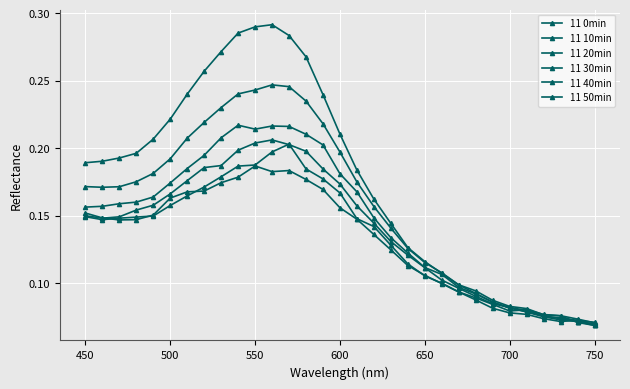

Count the number of data series in this chart.

6